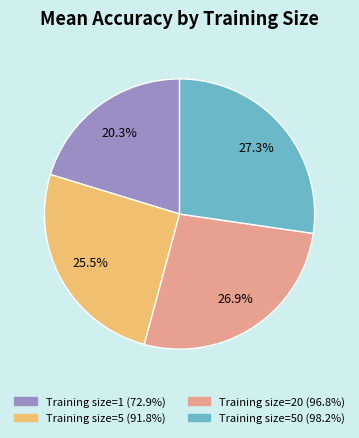

Does any single category account for the majority?

No